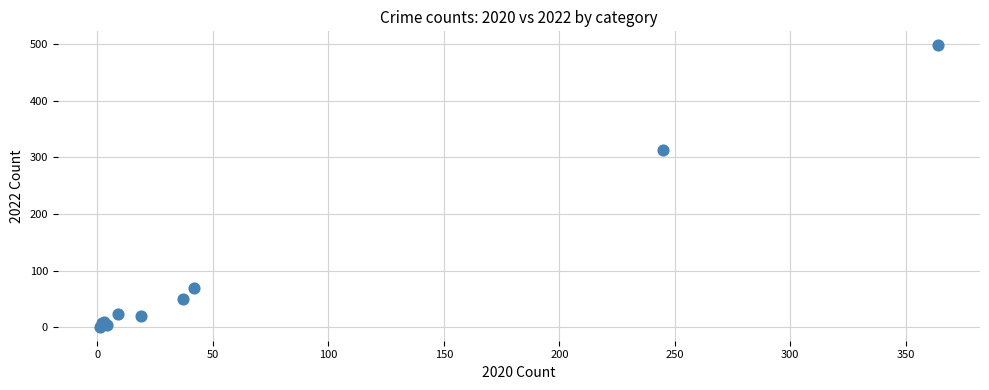

What Y value in the scatter plot is closest to 249?

314